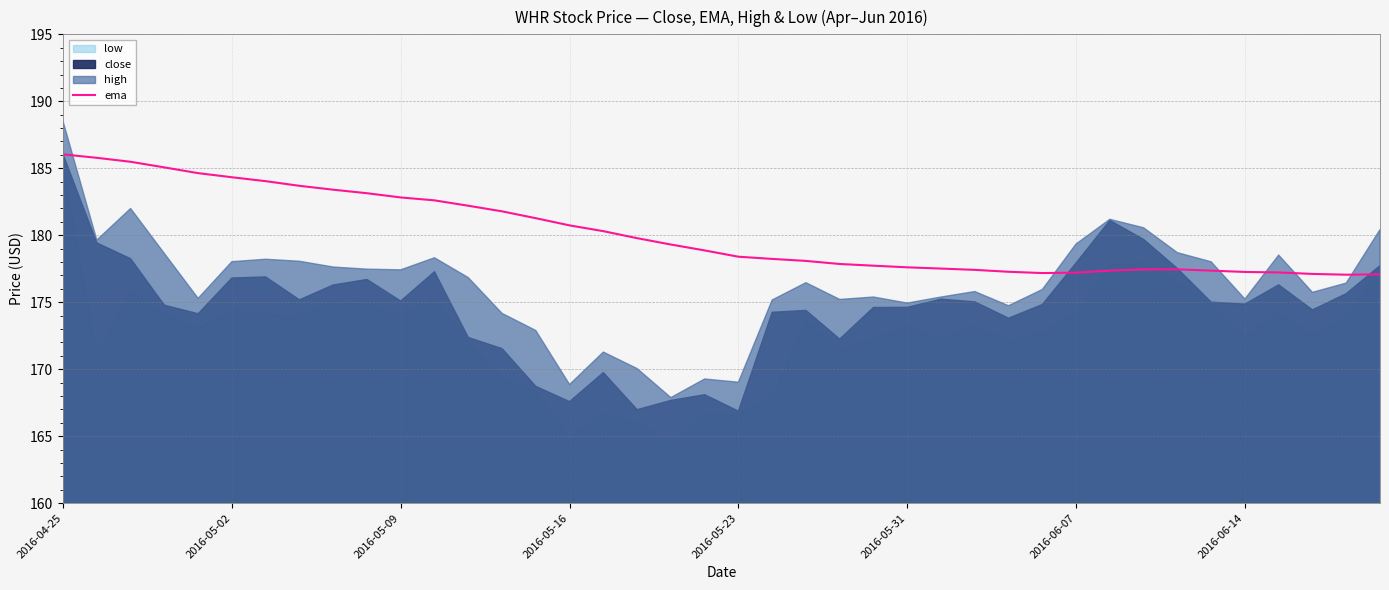

Reading right to left, transcribe all the data shown in this chart.

177.1	177.1	177.1	177.2	177.3	177.4	177.5	177.5	177.4	177.2	177.2	177.3	177.4	177.5	177.6	177.7	177.9	178.1	178.2	178.4	178.9	179.3	179.8	180.3	180.7	181.3	181.8	182.2	182.6	182.8	183.1	183.4	183.7	184.0	184.3	184.6	185.1	185.5	185.8	186.0